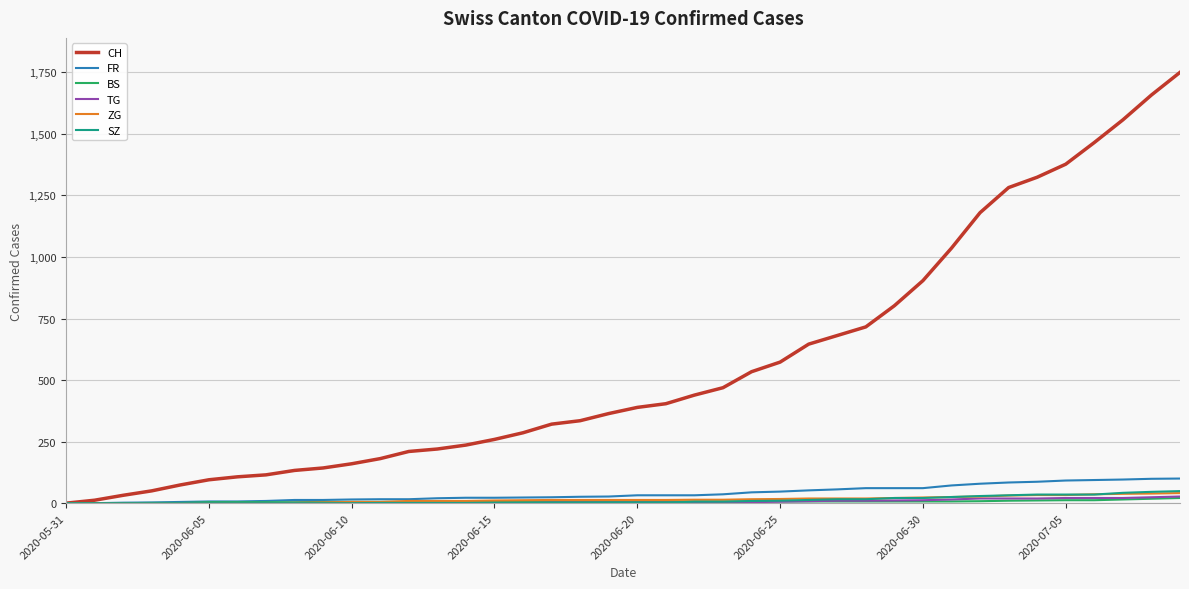

What is the average value of the ZG series?

15